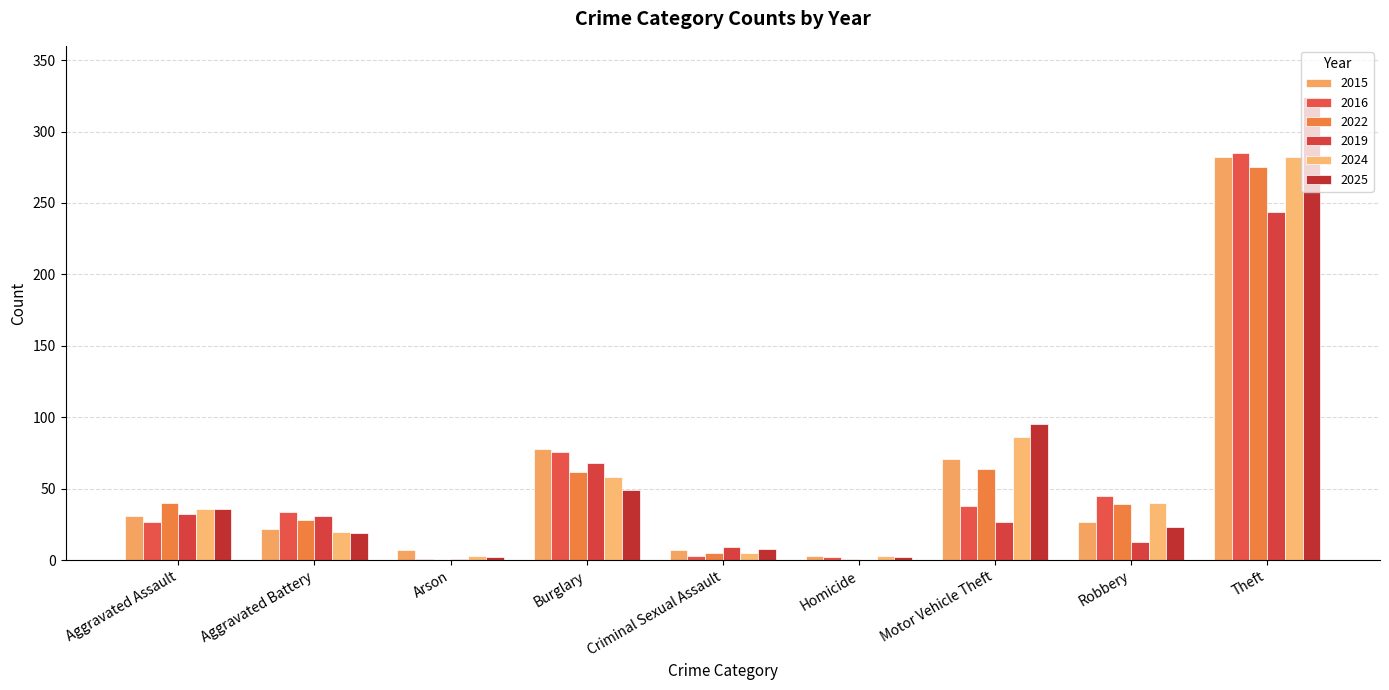

Reading left to right, list all the values displayed in this chart.

2015: 31	22	7	78	7	3	71	27	282
2016: 27	34	1	76	3	2	38	45	285
2022: 40	28	0	62	5	1	64	39	275
2019: 32	31	1	68	9	0	27	13	244
2024: 36	20	3	58	5	3	86	40	282
2025: 36	19	2	49	8	2	95	23	324